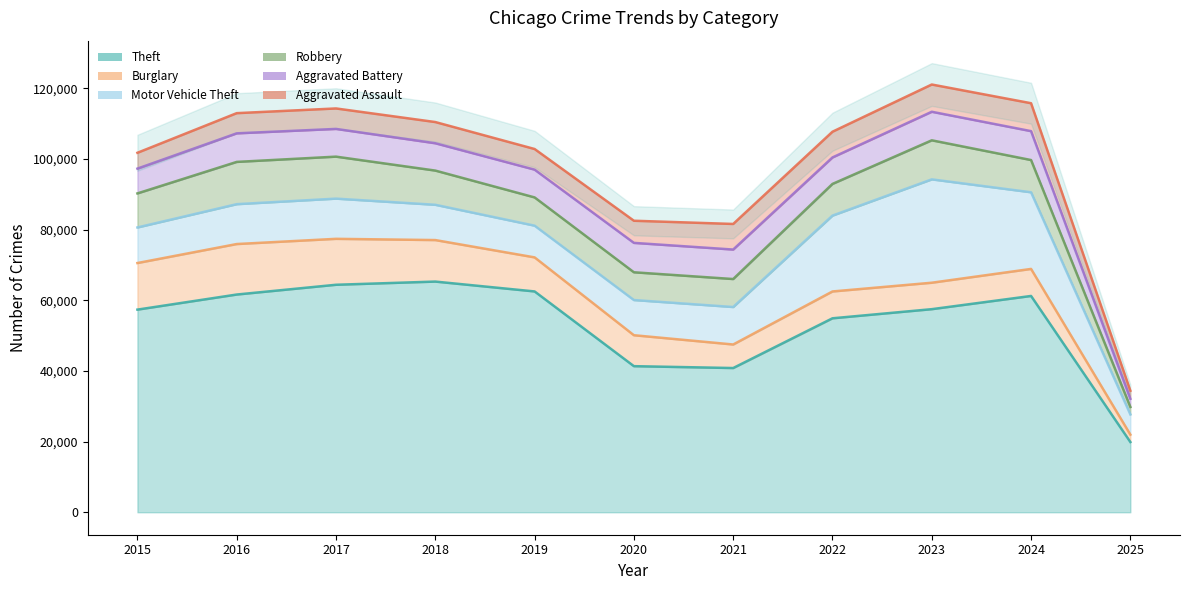

Where is Aggravated Battery nearest to the value 5334?

2015